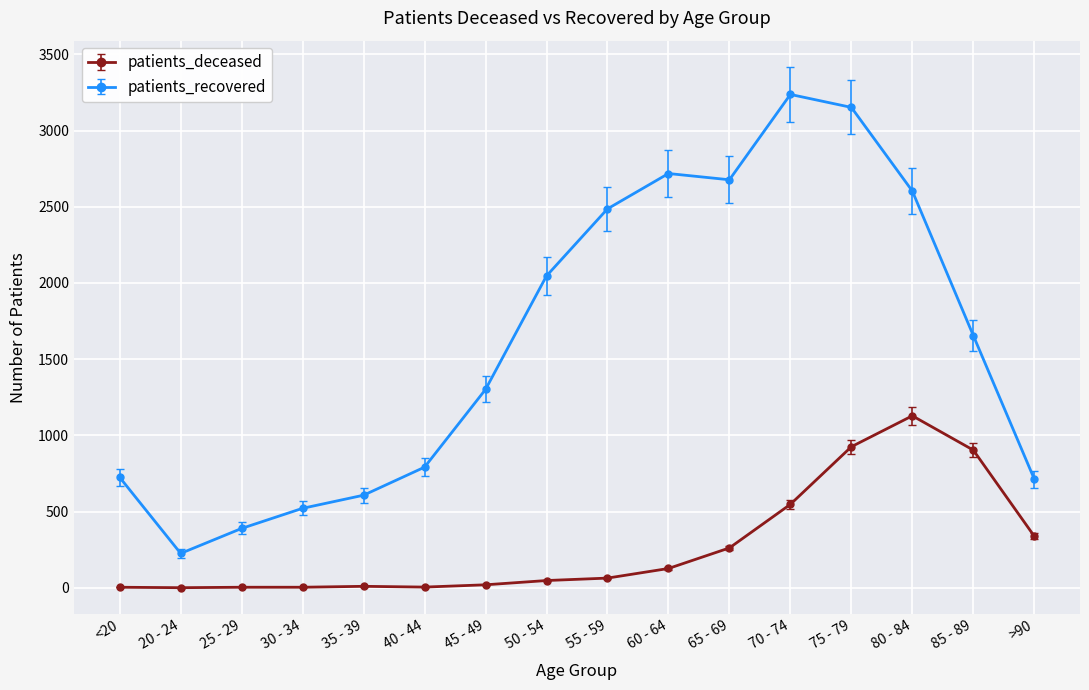

The value of patients_deceased at 40 - 44 is 4. True or false?

True